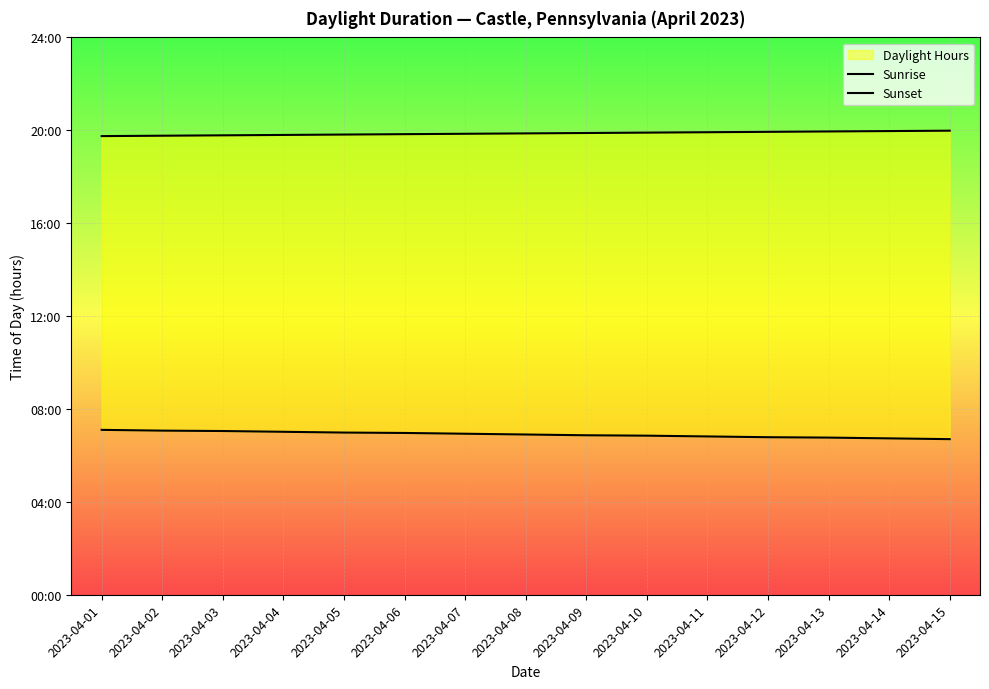

What is the maximum value for Sunrise?

7.1